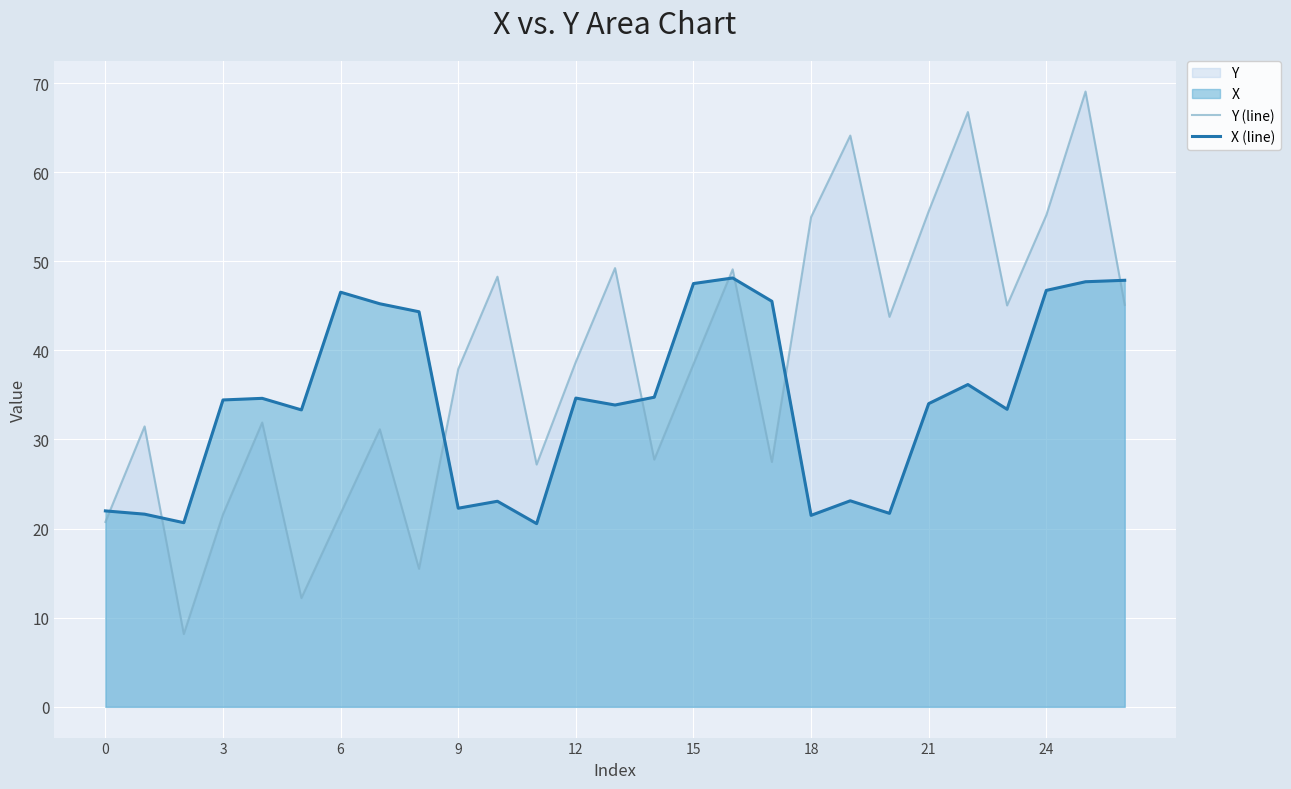

What is the sum of the X (line) values at 12 and 9?

56.9